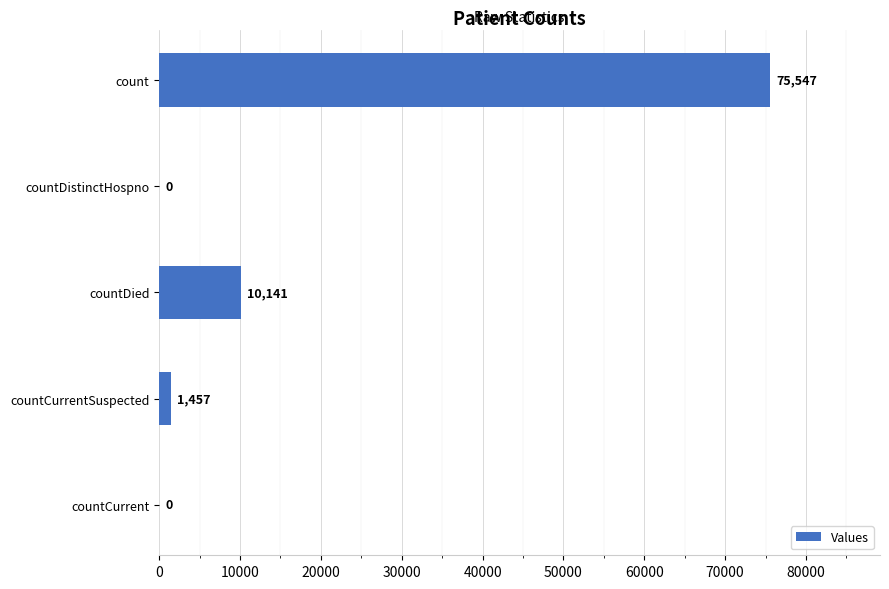

Is it true that the value at countDied is 10141?

True